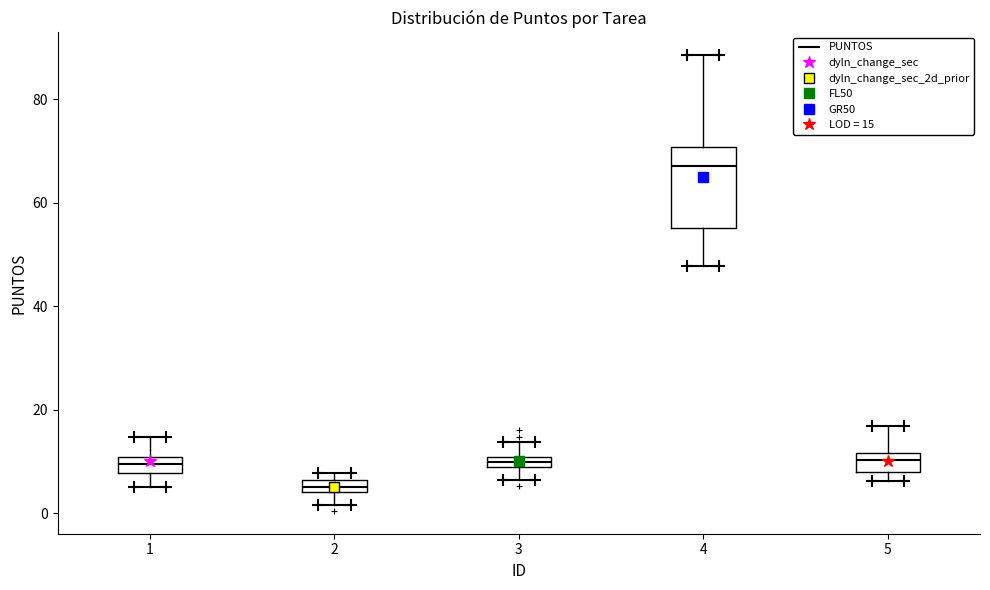

Which box is the tallest, from its lower edge to its upper edge?

4